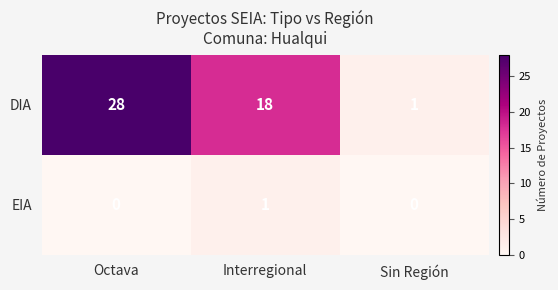

At which category is the sum across all series the highest?

Octava